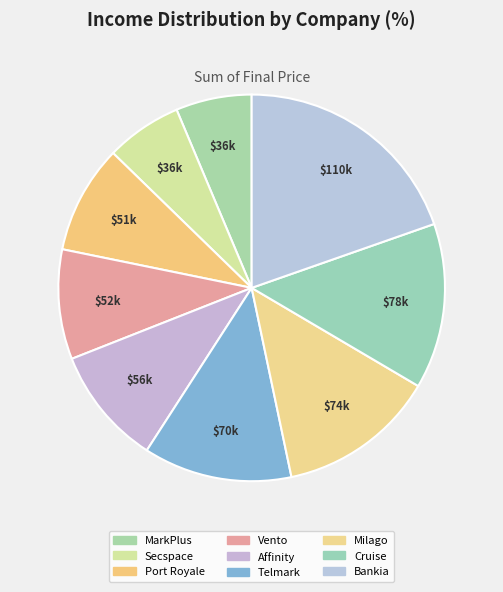

Count the number of slices in the pie.

9